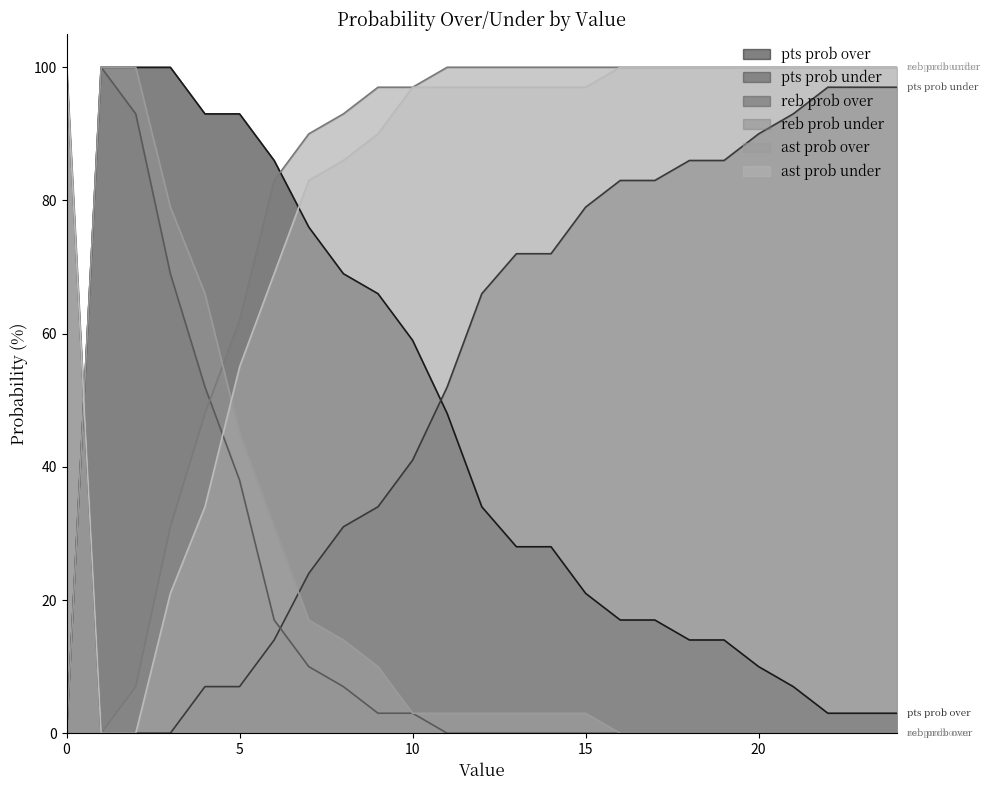

What is the spread (max minus min) of values at 0?

100